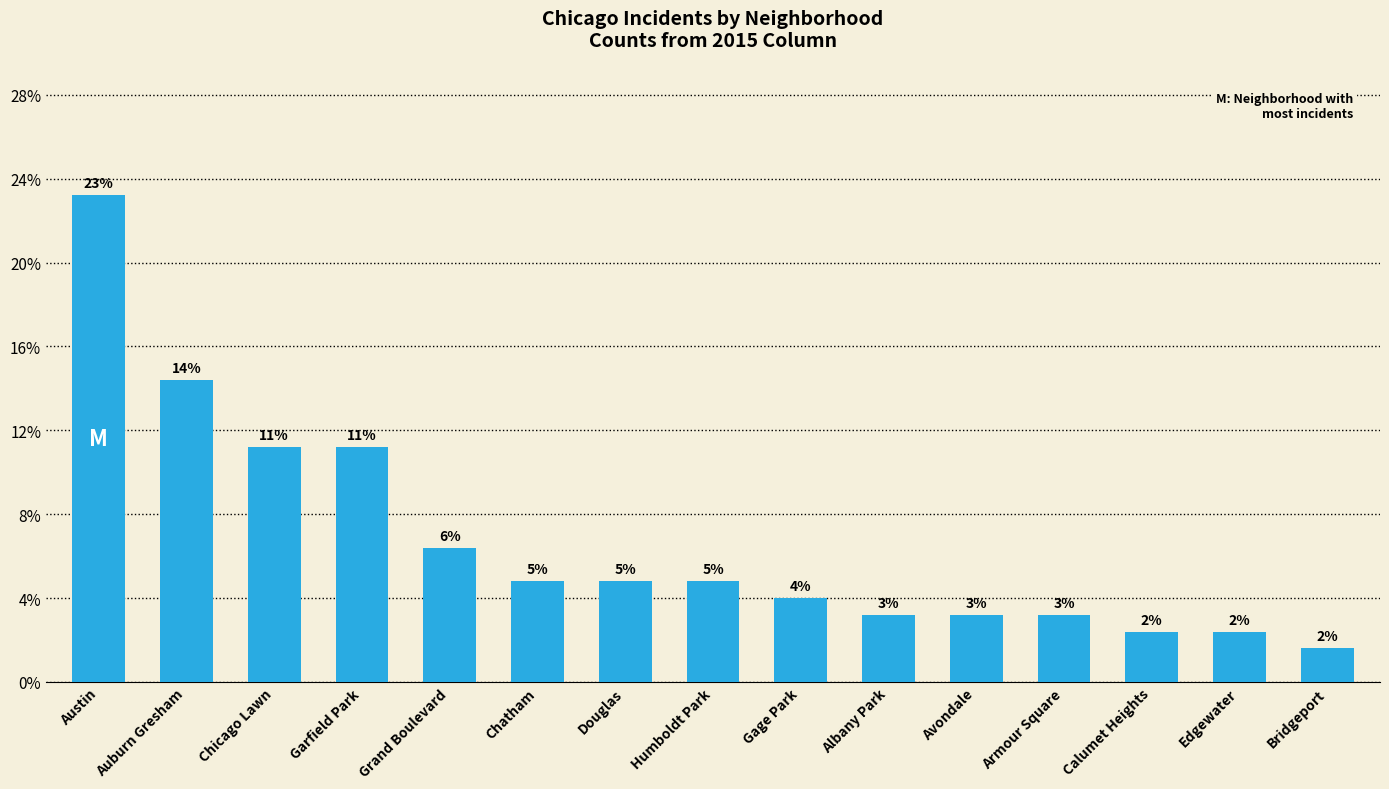

List the labels in order of value, largest first.

Austin, Auburn Gresham, Chicago Lawn, Garfield Park, Grand Boulevard, Chatham, Douglas, Humboldt Park, Gage Park, Albany Park, Avondale, Armour Square, Calumet Heights, Edgewater, Bridgeport